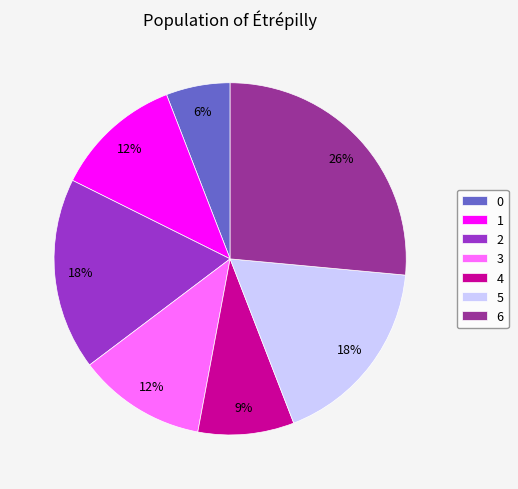

To the nearest percent, what percentage of the pie is 0?

6%